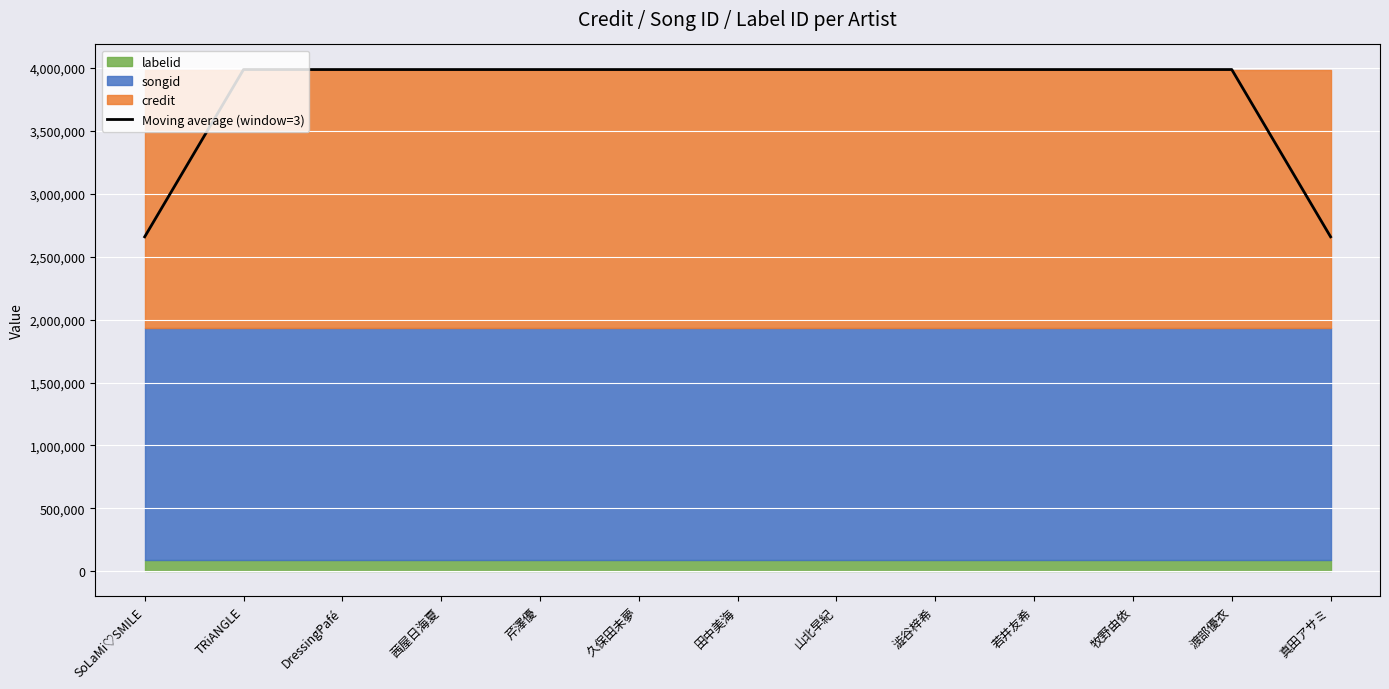

Reading left to right, transcribe all the data shown in this chart.

SoLaMi♡SMILE=2658118.7	TRiANGLE=3987178.0	DressingPafé=3987178.0	茜屋日海夏=3987178.0	芹澤優=3987178.0	久保田未夢=3987178.0	田中美海=3987178.0	山北早紀=3987178.0	澁谷梓希=3987178.0	若井友希=3987178.0	牧野由依=3987178.0	渡部優衣=3987178.0	真田アサミ=2658118.7